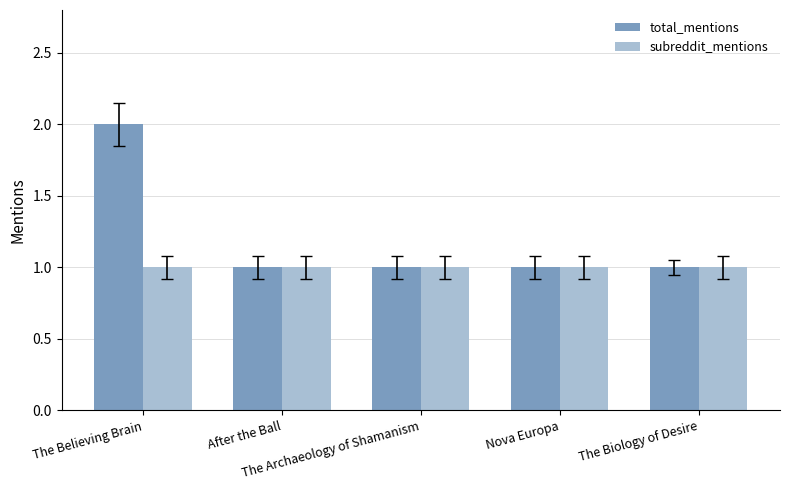

Is it true that total_mentions equals 2 at After the Ball?

False